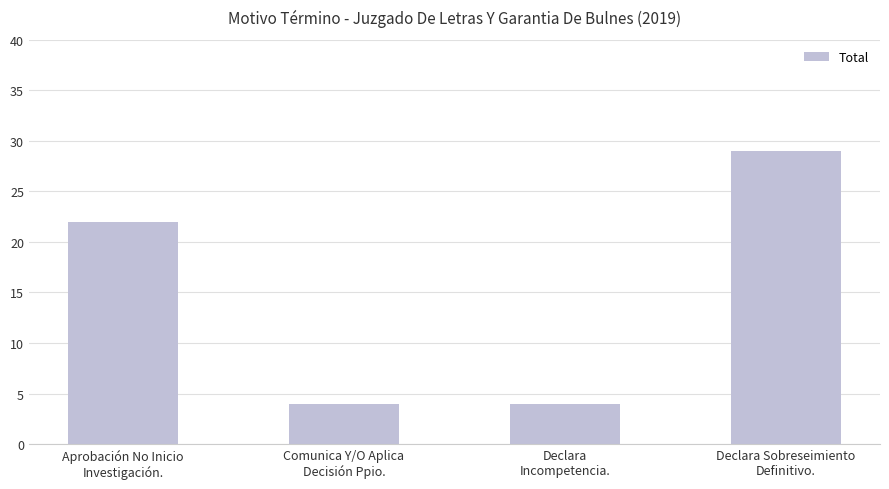

What is the maximum value shown in the chart?

29